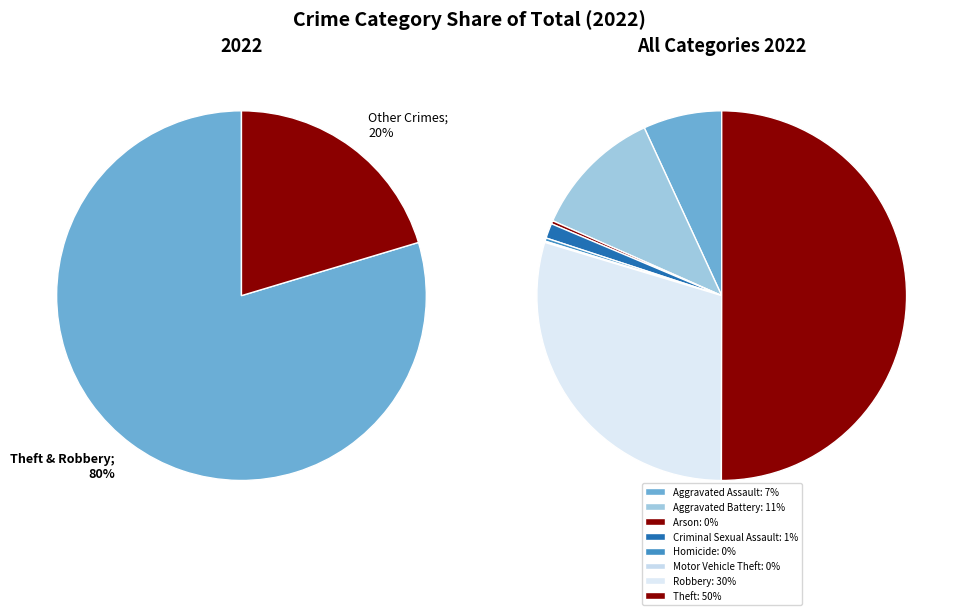

Is Theft the majority of the pie?

Yes